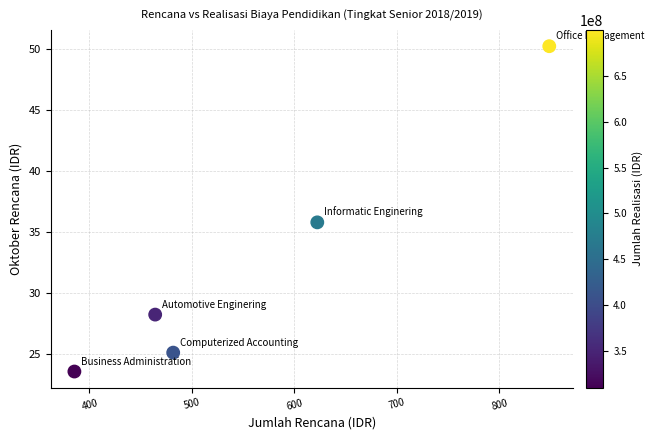

What is the average Y value?

32.6